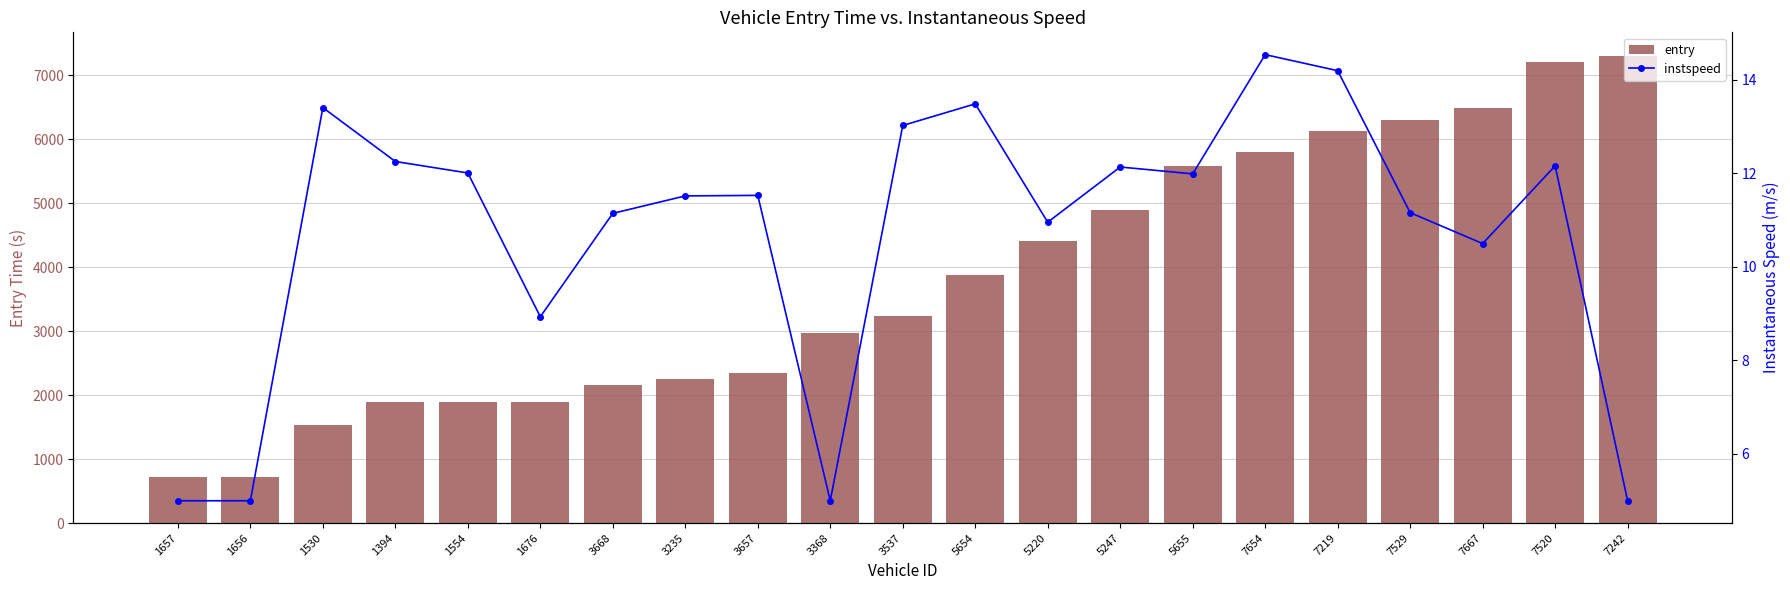

At 3657, list the series in order from smallest to largest.

instspeed, entry